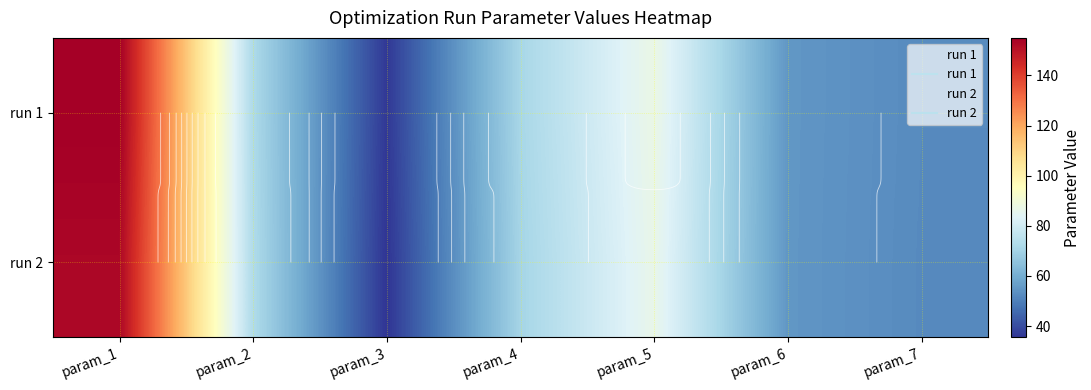

At which category does the chart reach its peak across all series?

param_1